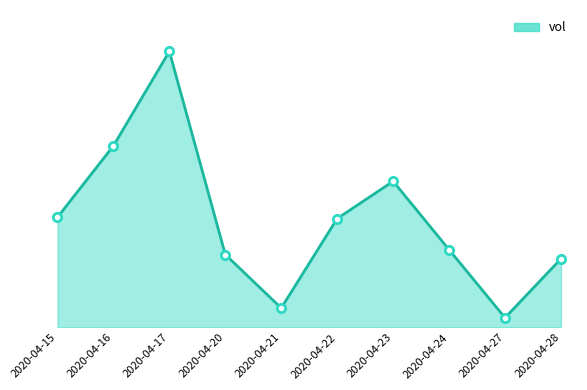

Does the chart have visible grid lines?

No